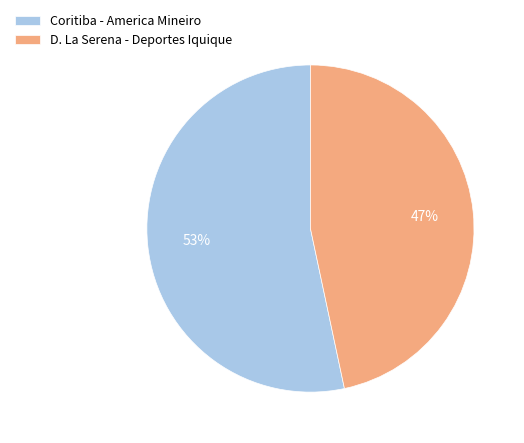

Which slice is the largest?

Coritiba - America Mineiro